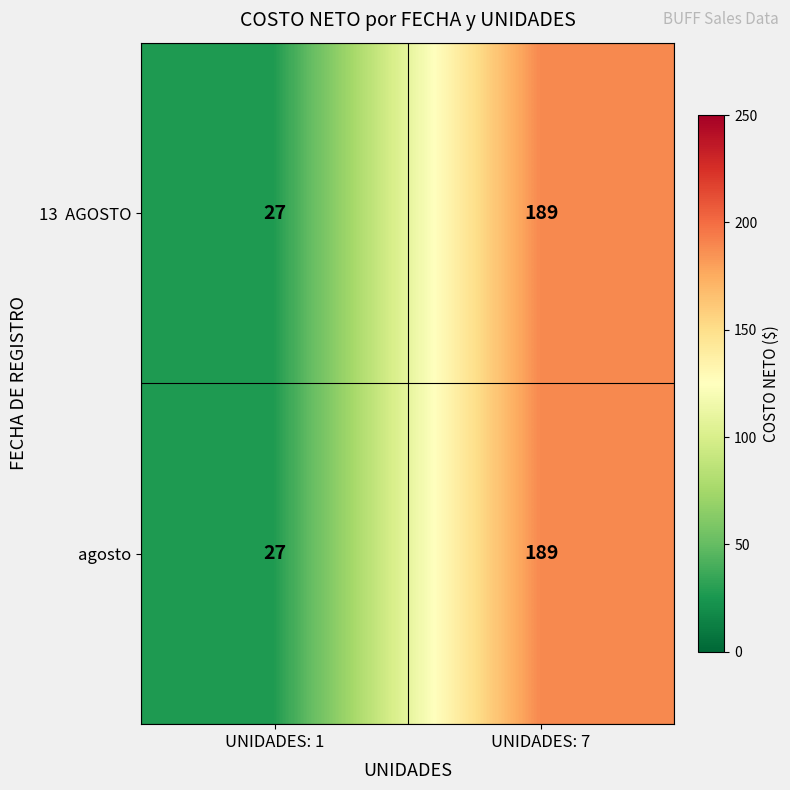

What is the minimum value shown in the chart?

27